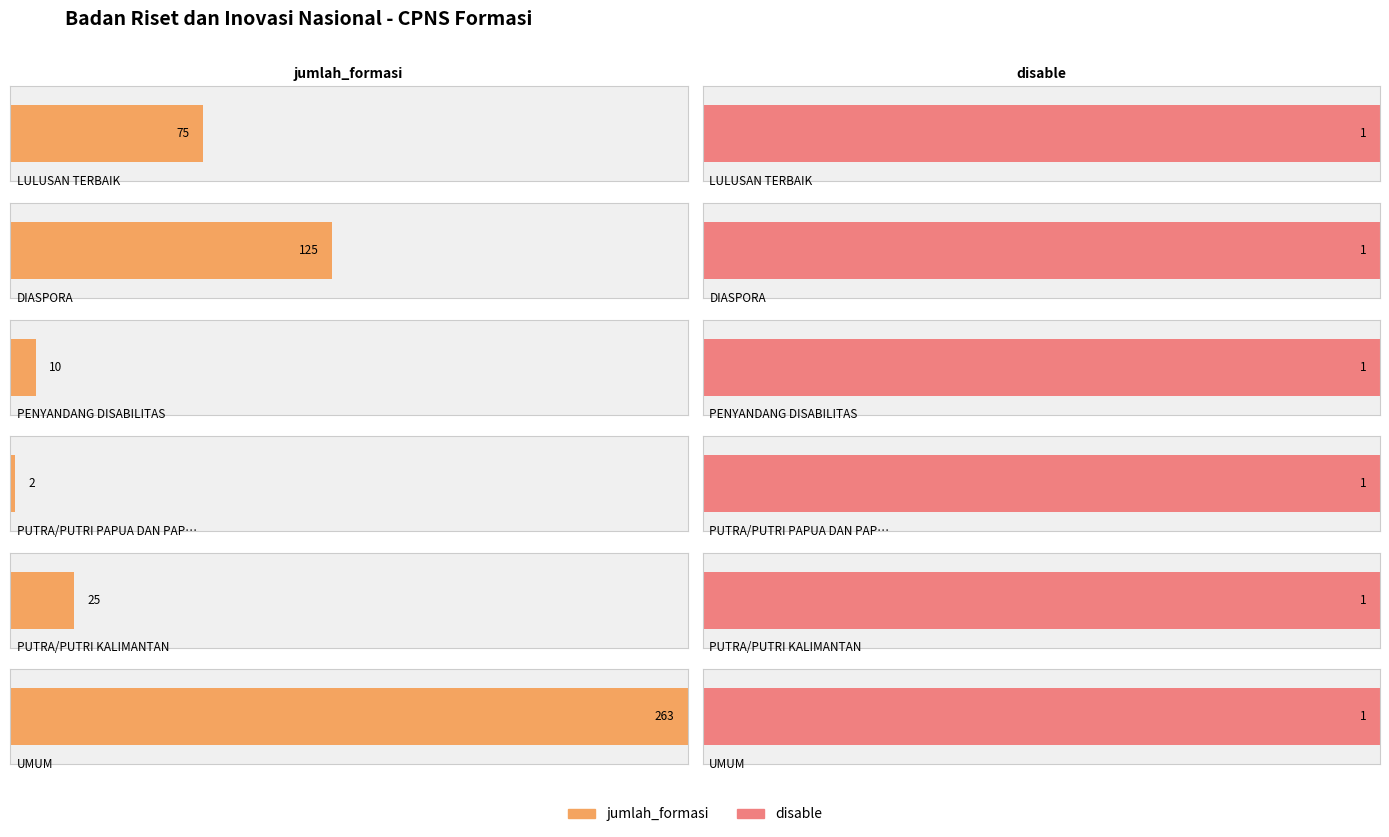

At which label does disable reach its peak?

LULUSAN TERBAIK